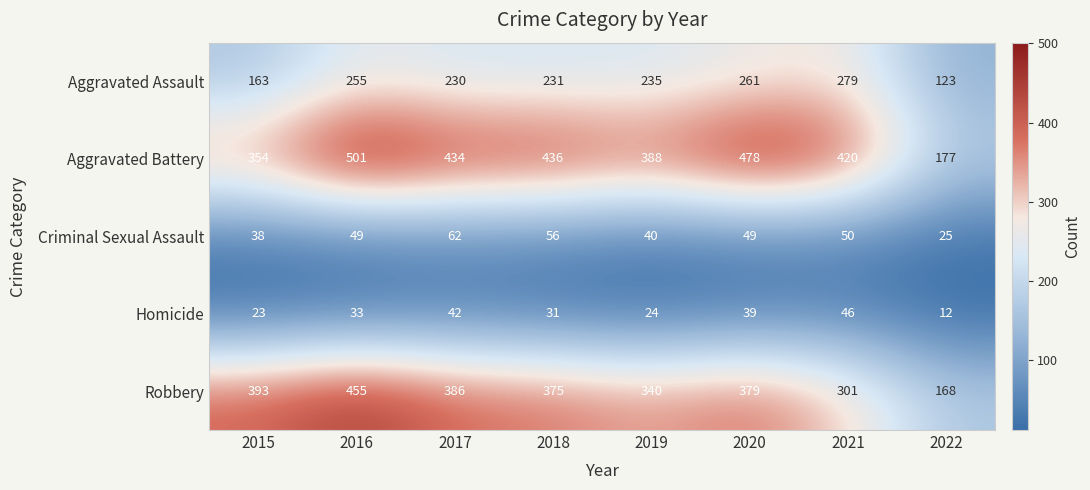

What is the average value of the Homicide series?

31